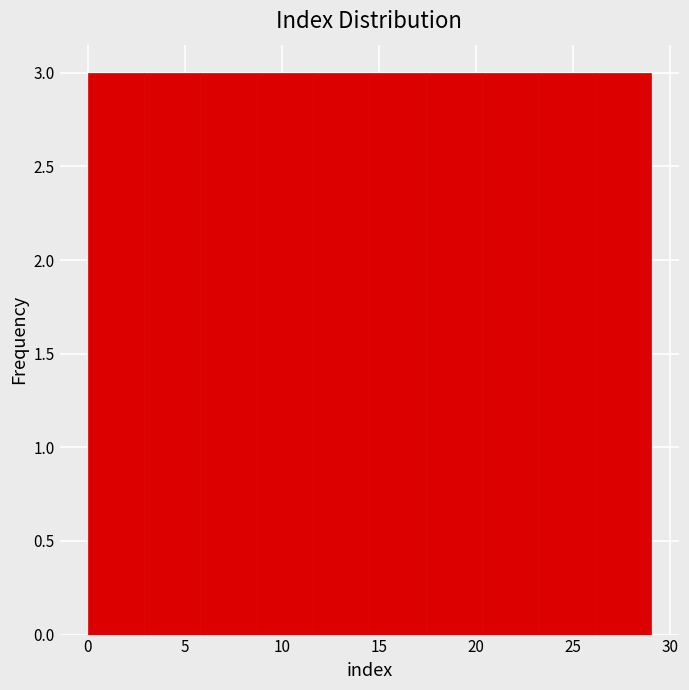

Reading left to right, transcribe this chart: for each bar, give the range it covers on the x-axis and its height. Neither the bar edges nor the heights are printed on the chart, so give them approximately, as read against the axes.

0.0 to 2.9: 3
2.9 to 5.8: 3
5.8 to 8.7: 3
8.7 to 11.6: 3
11.6 to 14.5: 3
14.5 to 17.4: 3
17.4 to 20.3: 3
20.3 to 23.2: 3
23.2 to 26.1: 3
26.1 to 29.0: 3